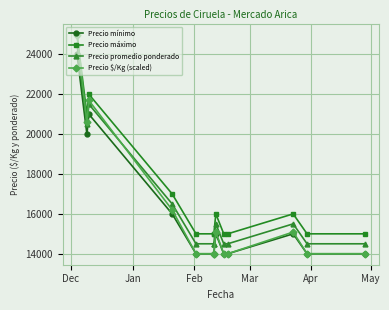

The value of Precio $/Kg (scaled) at 7 is 26696.2. True or false?

False